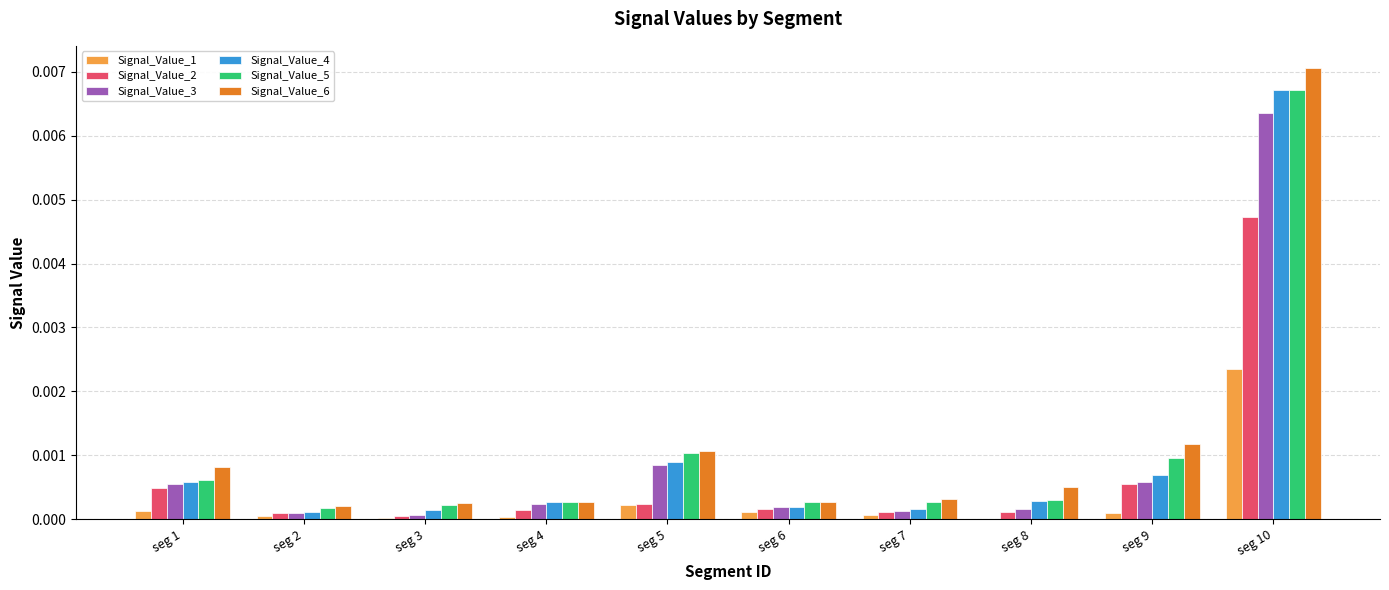

Is the value of Signal_Value_6 at seg 2 greater than the value of Signal_Value_3 at seg 9?

No